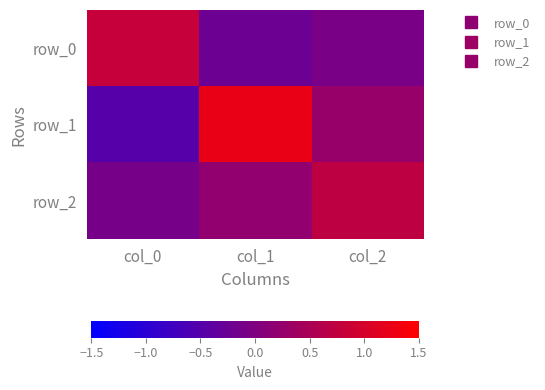

List the series in order of their overall mean, highest first.

row_1, row_2, row_0